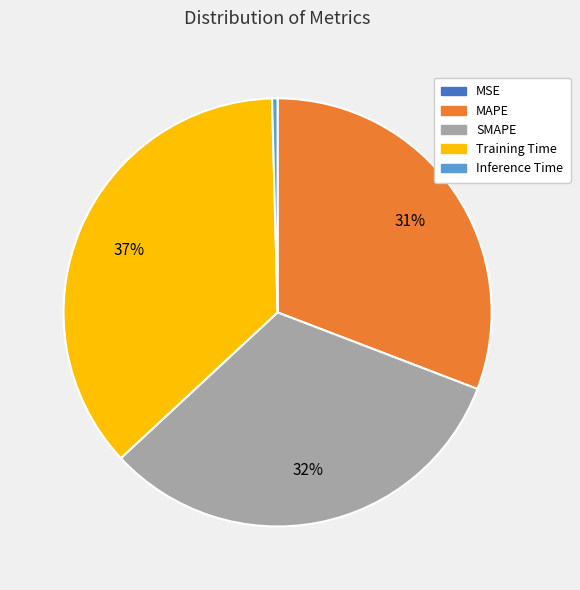

The Training Time slice represents 37% of the pie. True or false?

True